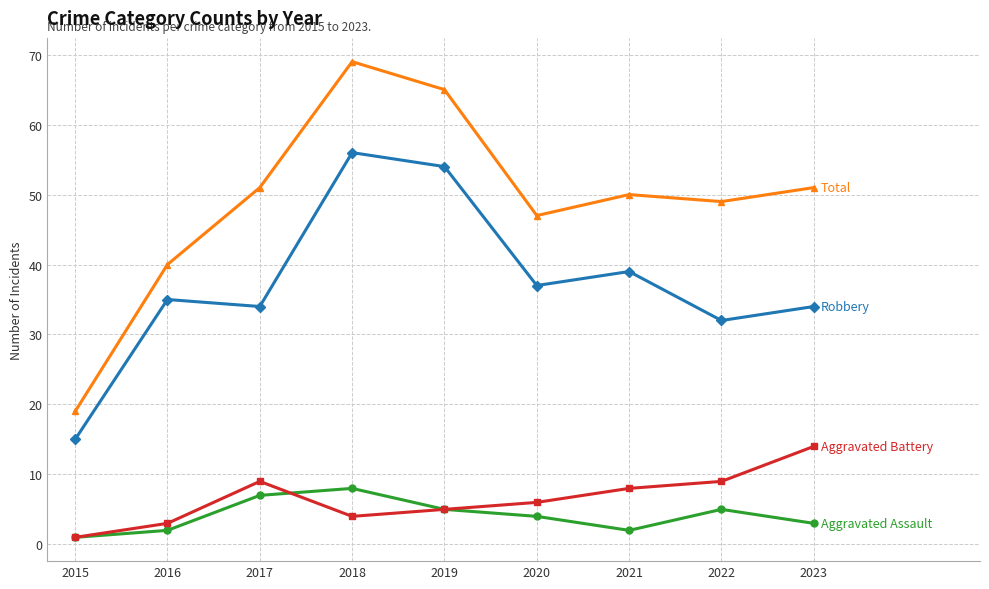

What is the total value across all series at 2022?

95